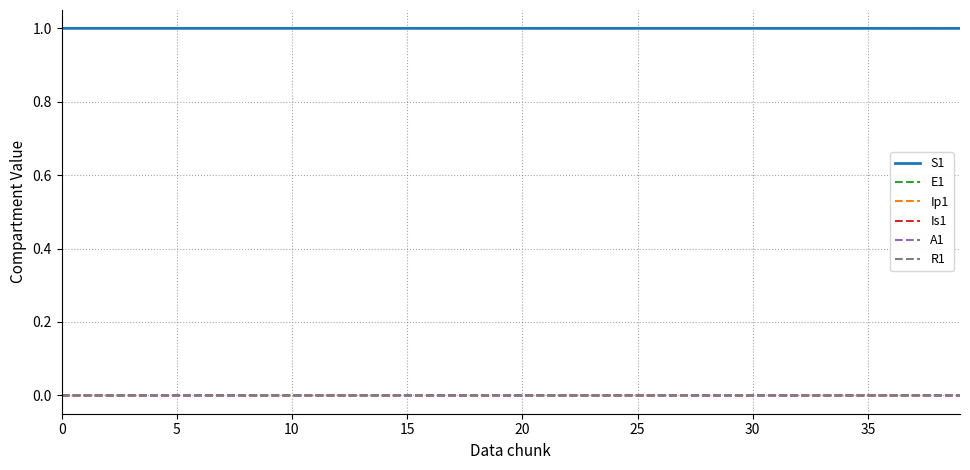

Which series has the largest total across all categories?

S1